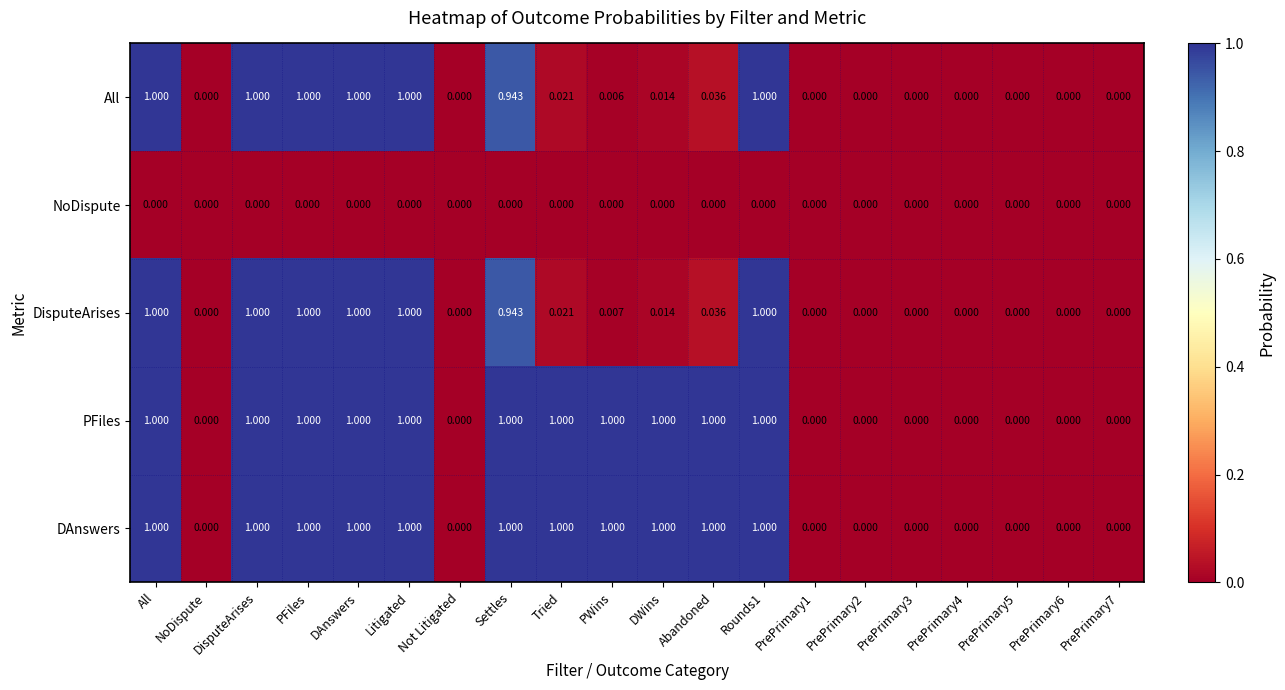

Is the value of All at PrePrimary3 greater than the value of DisputeArises at DAnswers?

No